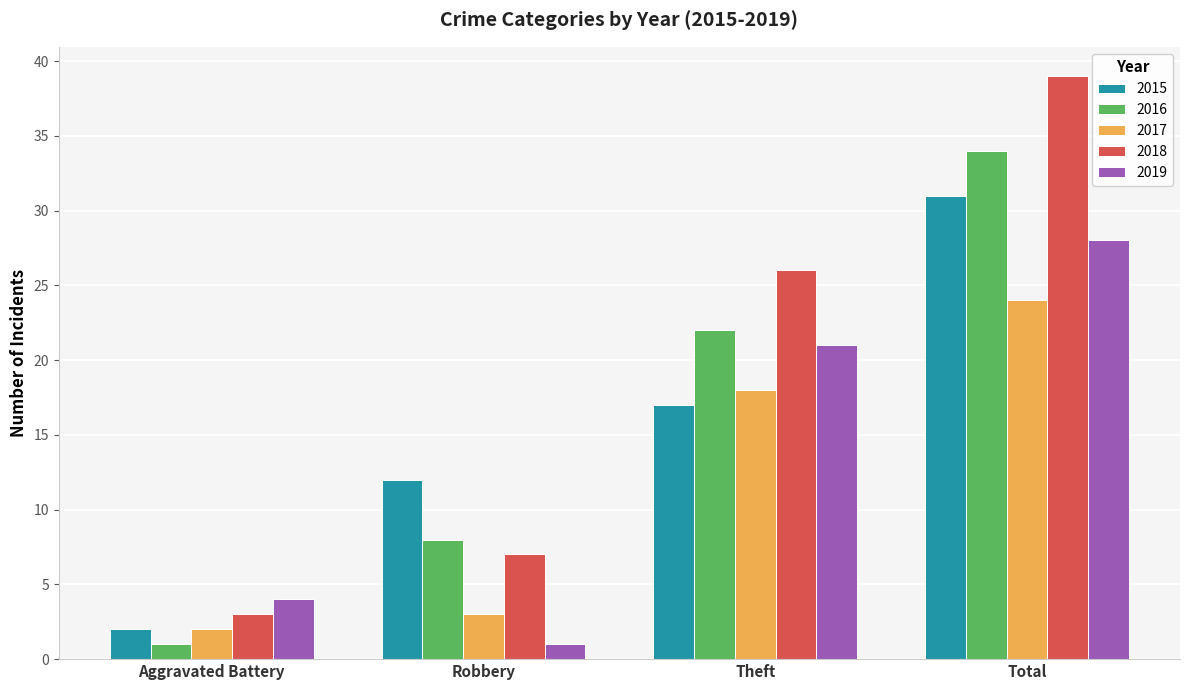

Which series has the largest range (max minus min)?

2018